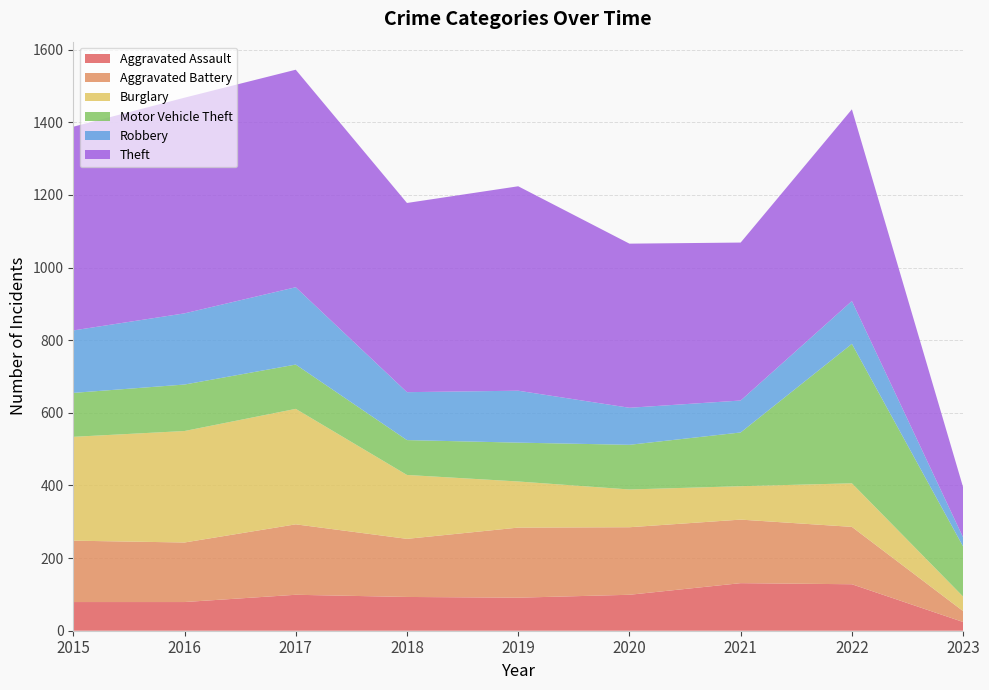

Reading right to left, what are all the values shown in this chart?

Aggravated Assault: 24	128	131	99	91	93	99	79	79
Aggravated Battery: 30	158	175	186	193	160	194	164	169
Burglary: 40	120	92	104	127	176	318	307	286
Motor Vehicle Theft: 138	384	148	123	107	96	122	128	121
Robbery: 25	118	88	102	143	132	213	196	172
Theft: 138	528	435	452	563	521	599	594	561